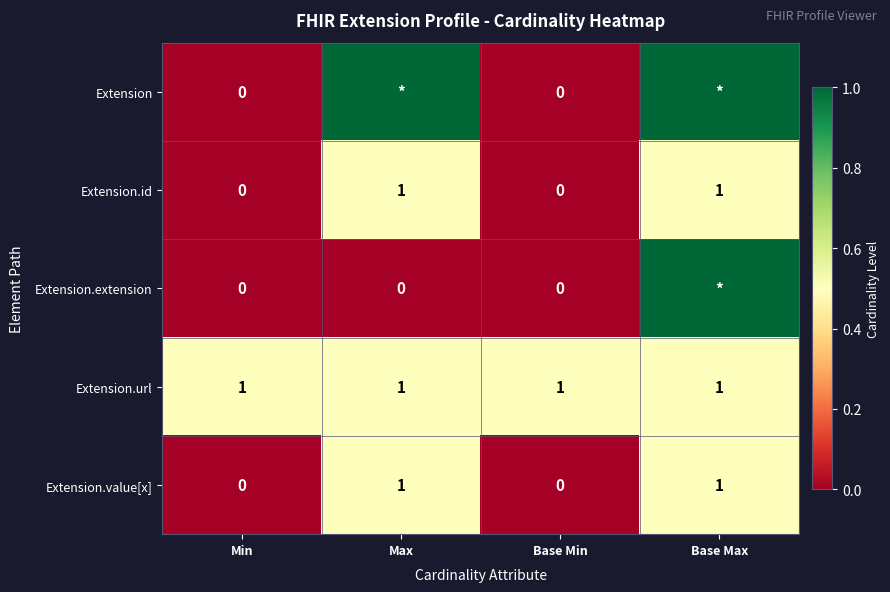

The value of Extension.id at Base Max is 2. True or false?

False